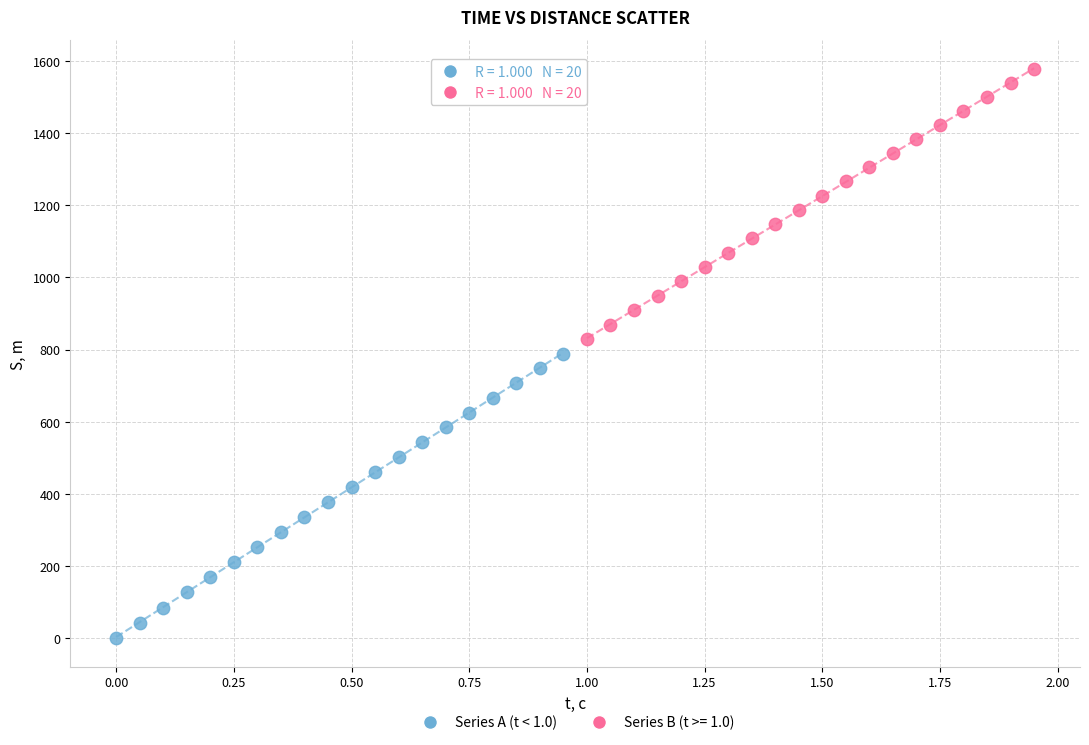

Which series has the largest Y range (max minus min)?

Series A (t < 1.0)